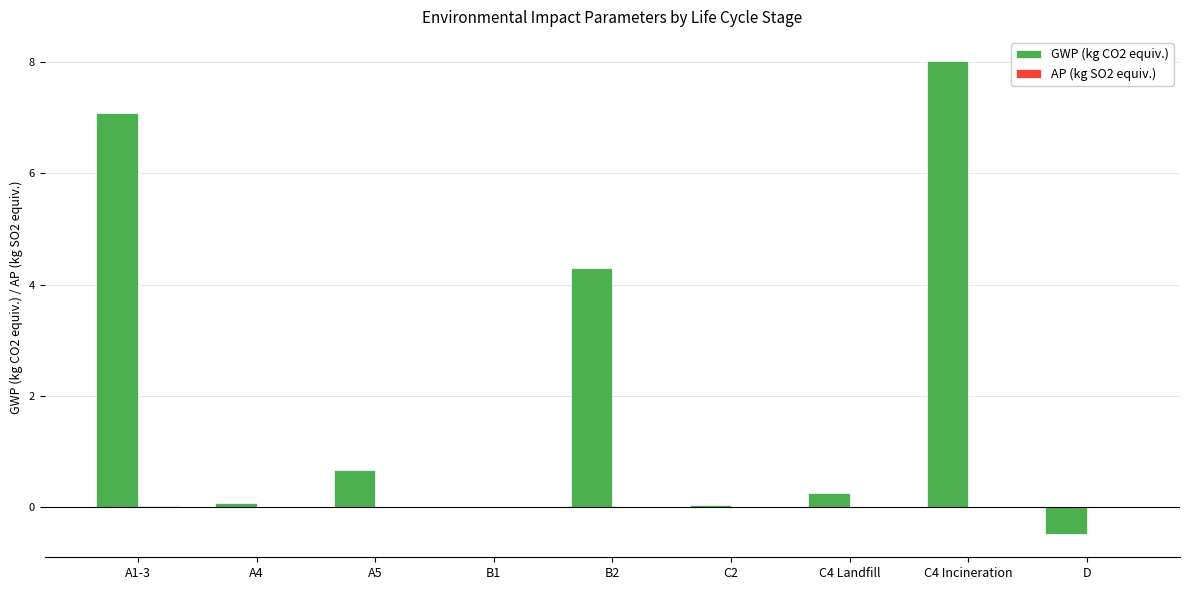

The value of GWP (kg CO2 equiv.) at B2 is 4.3. True or false?

True